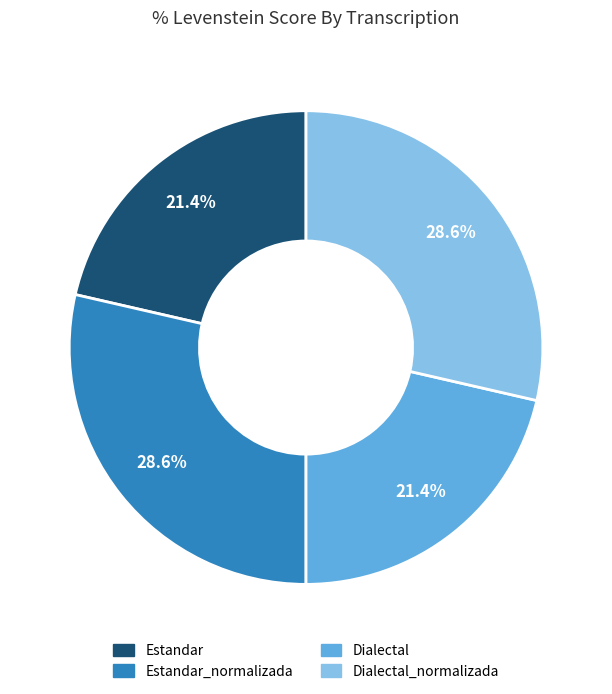

Does any single category account for the majority?

No